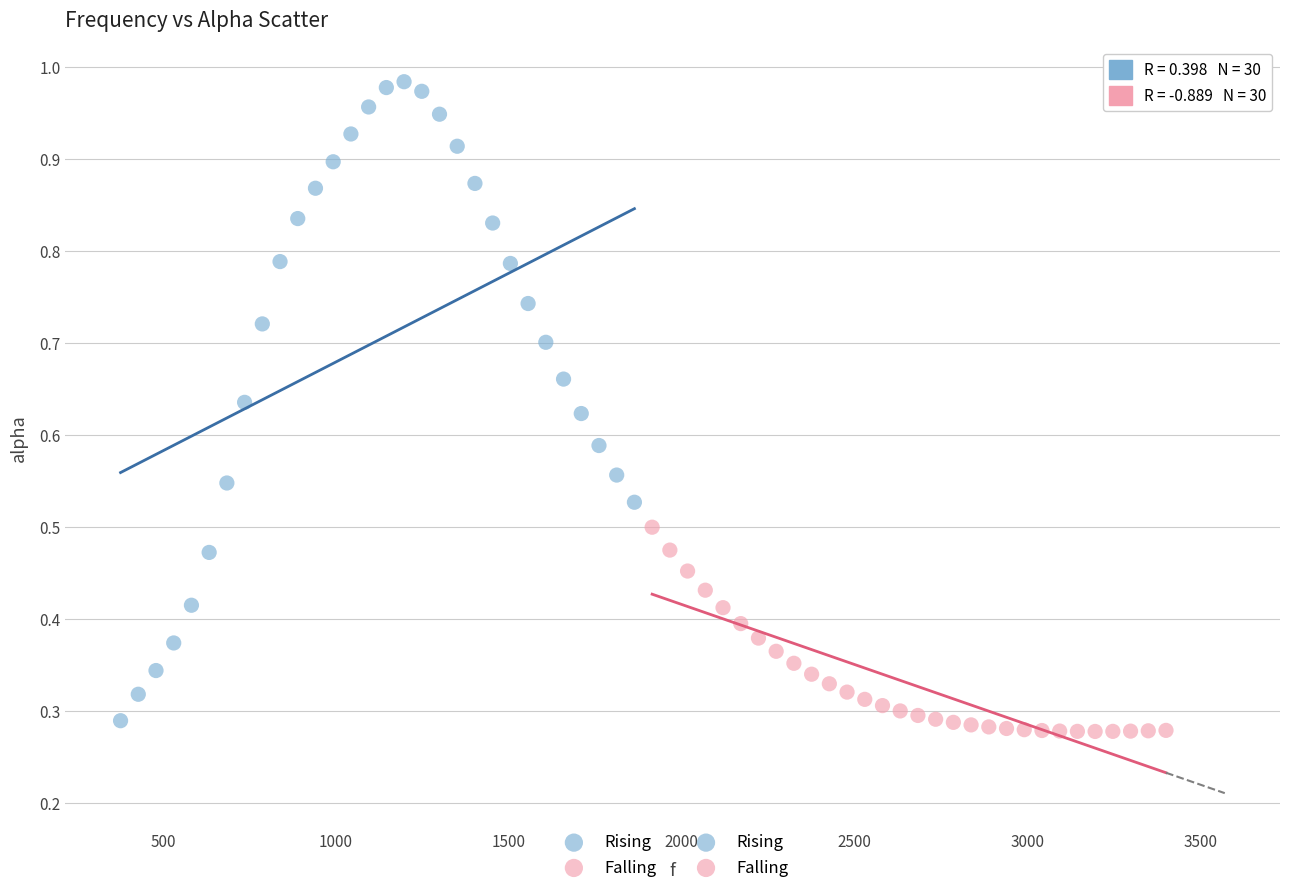

Which series reaches the maximum Y coordinate?

Rising